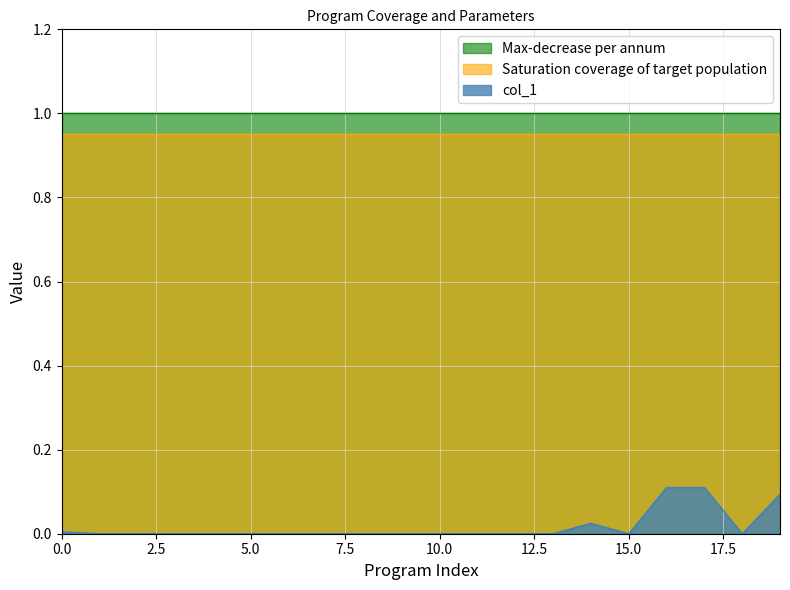

How many values in the col_1 series exceed 0?

5